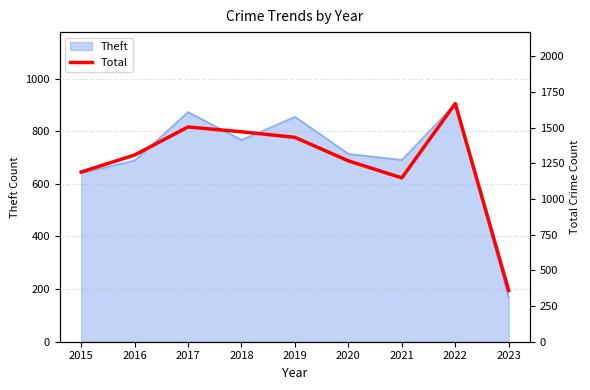

Which category has the lowest value in the Theft series?

2023